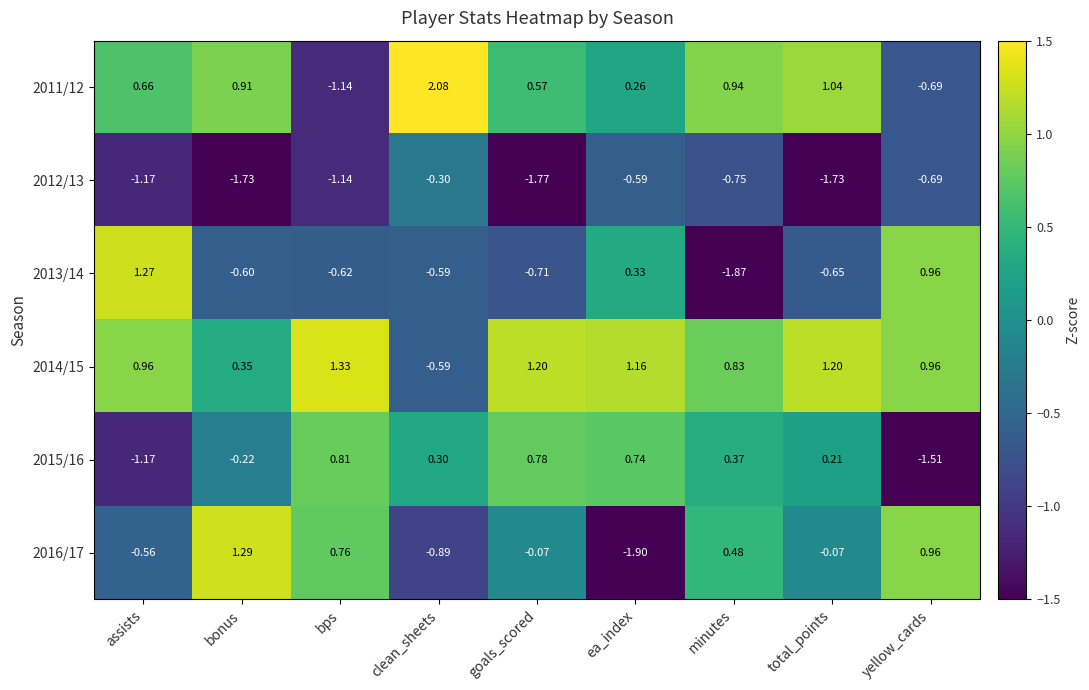

At which label is 2013/14 closest to 0?

ea_index